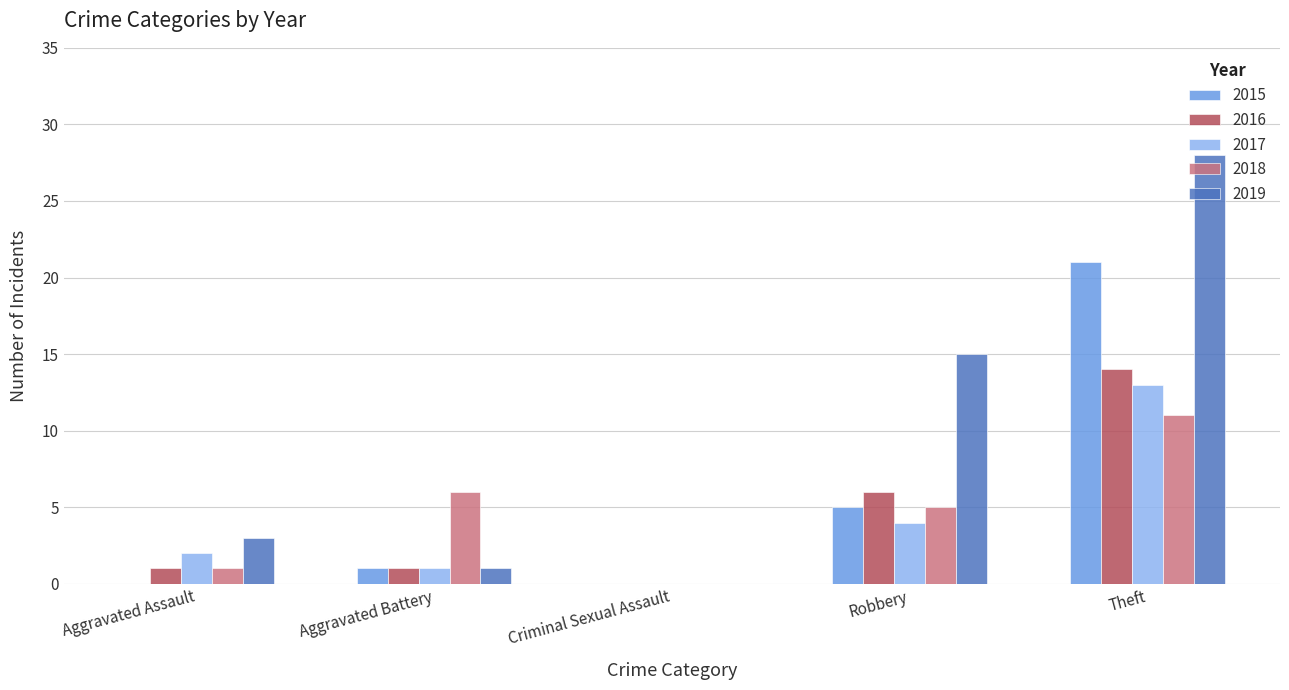

What is the sum of the 2019 values at Aggravated Battery and Aggravated Assault?

4